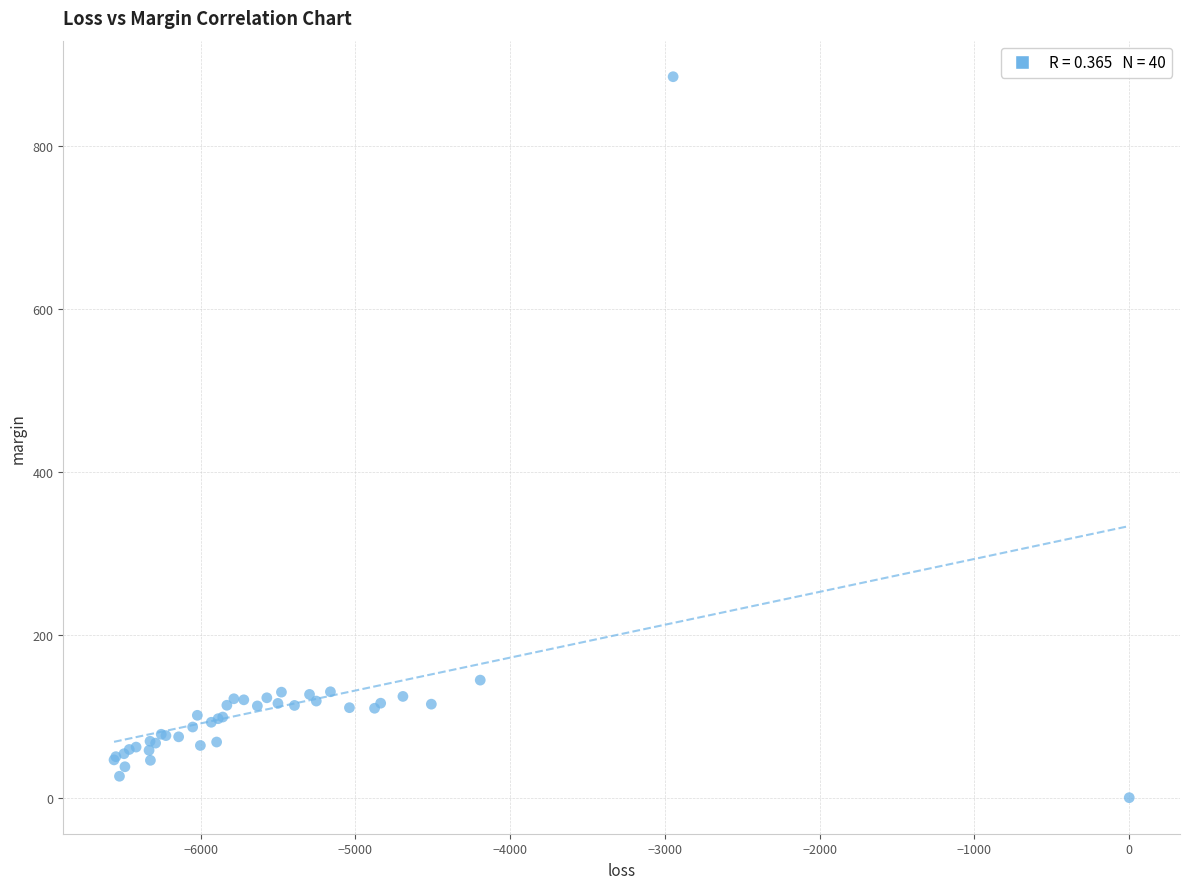

What Y value in the scatter plot is closest to 442?

144.4